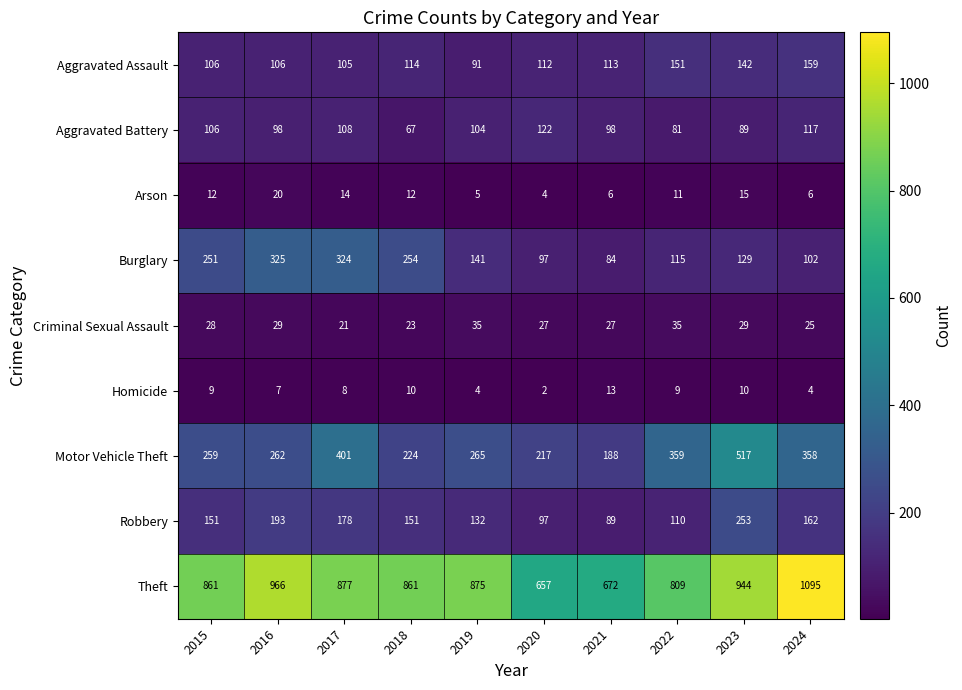

Which category has the lowest value in the Motor Vehicle Theft series?

2021